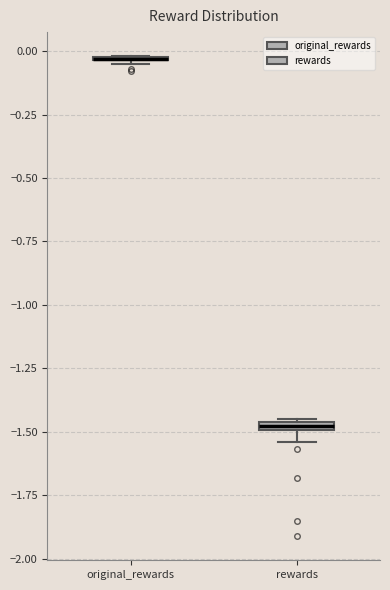

Where is the lower edge of the box for original_rewards on the y-axis? The values are not printed on the chart, so give them approximately, as read against the axis.

-0.05